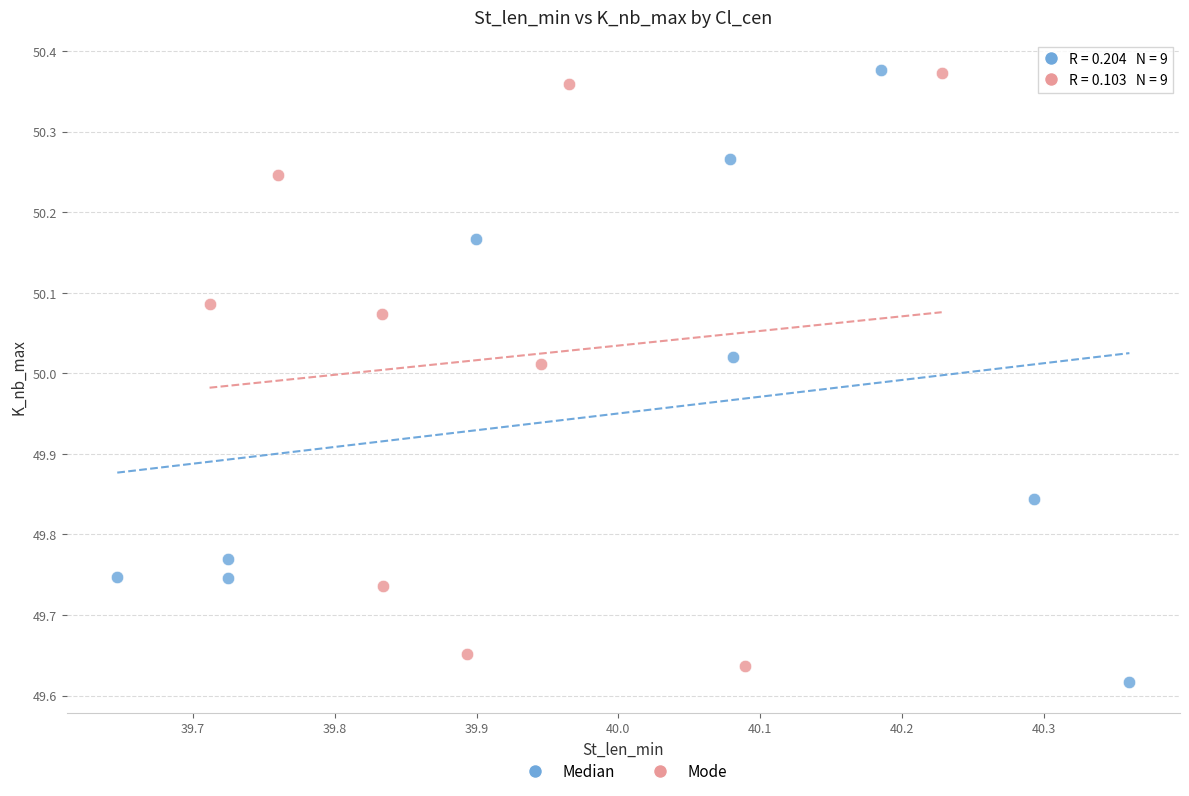

Which series contains the lowest Y value?

Median